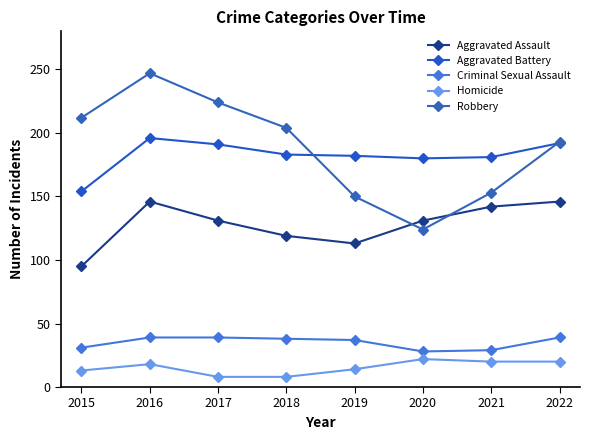

Is it true that Aggravated Battery equals 182 at 2019?

True